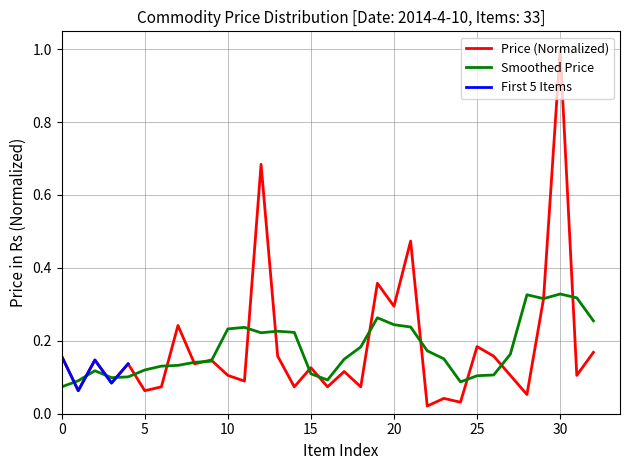

What is the highest value of the Price (Normalized) series?

1.0